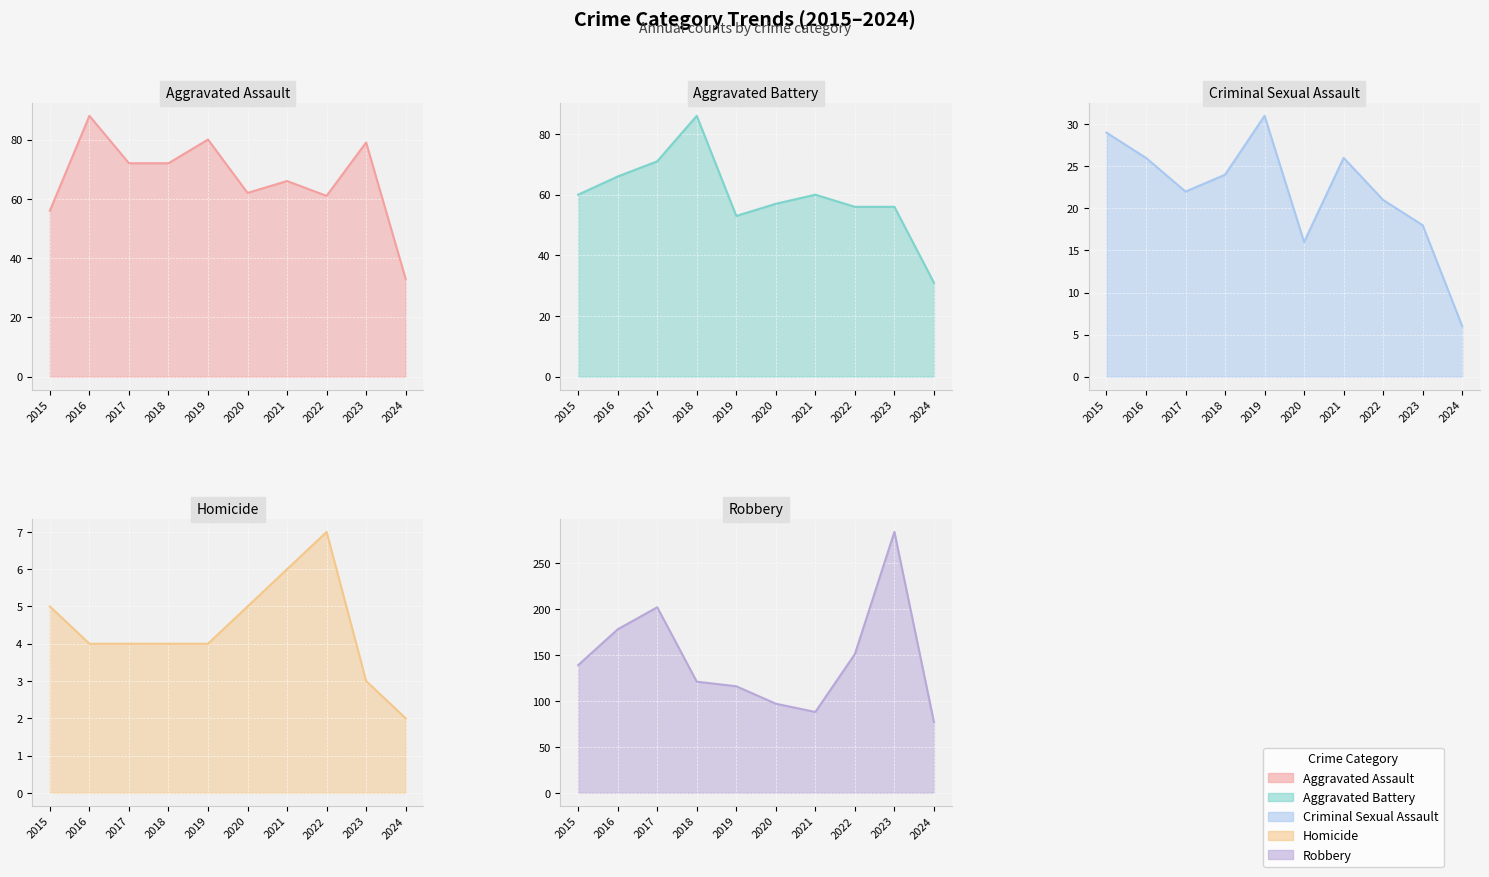

Reading right to left, list all the values displayed in this chart.

Aggravated Assault: 2024=33	2023=79	2022=61	2021=66	2020=62	2019=80	2018=72	2017=72	2016=88	2015=56
Aggravated Battery: 2024=31	2023=56	2022=56	2021=60	2020=57	2019=53	2018=86	2017=71	2016=66	2015=60
Criminal Sexual Assault: 2024=6	2023=18	2022=21	2021=26	2020=16	2019=31	2018=24	2017=22	2016=26	2015=29
Homicide: 2024=2	2023=3	2022=7	2021=6	2020=5	2019=4	2018=4	2017=4	2016=4	2015=5
Robbery: 2024=77	2023=284	2022=151	2021=88	2020=97	2019=116	2018=121	2017=202	2016=178	2015=139